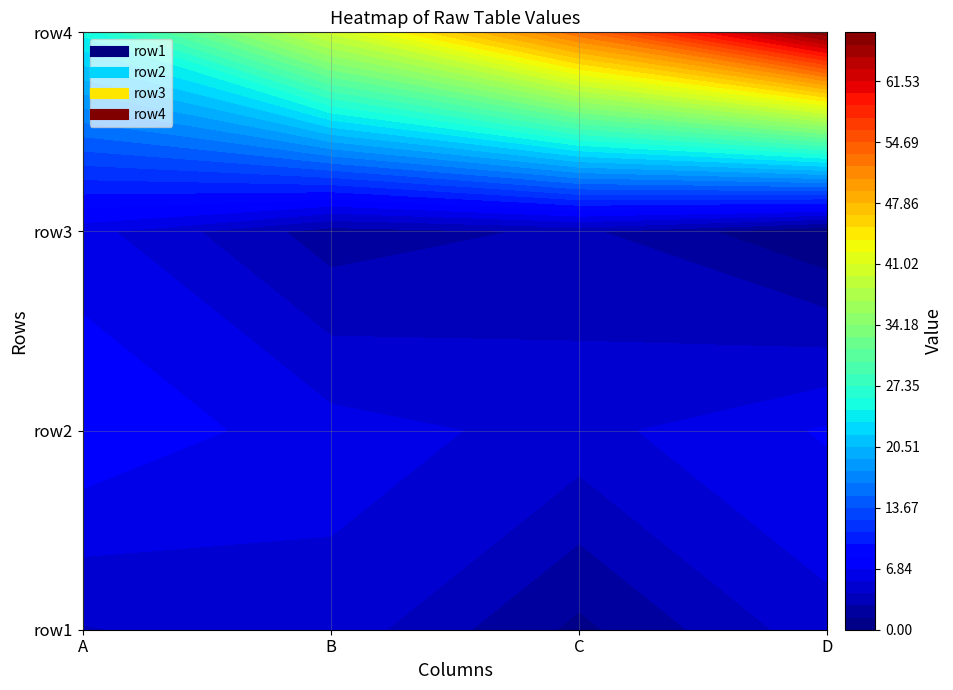

The value of row2 at B is 2. True or false?

False